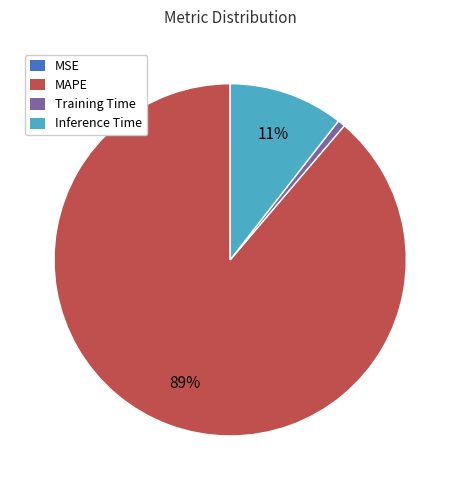

To the nearest percent, what is the difference between the Inference Time and Training Time slice percentages?

10%